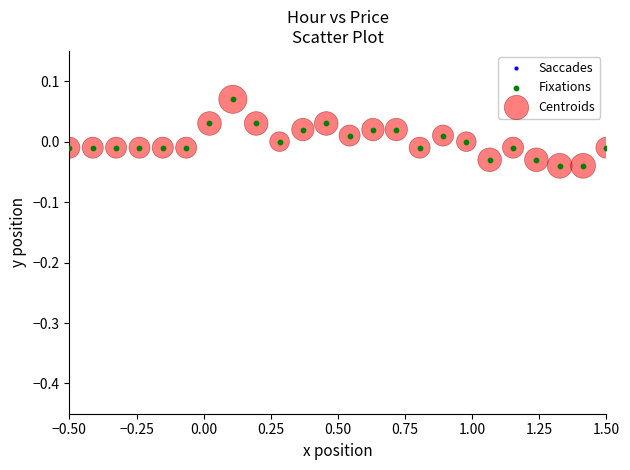

How many categories are shown in the chart?

24